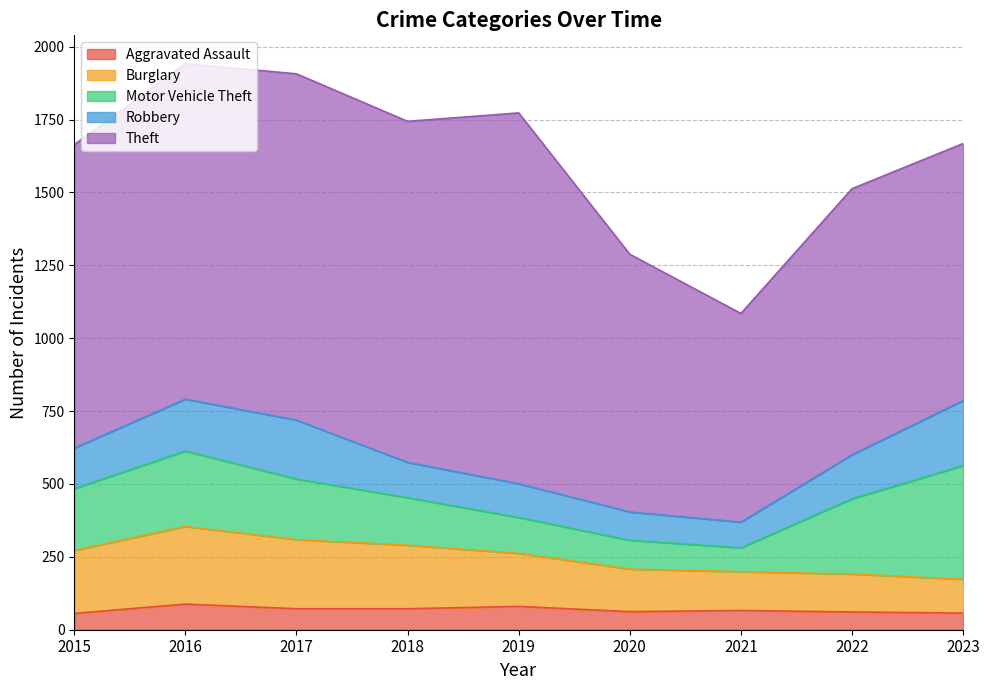

What is the difference between the maximum and minimum values in the Burglary series?

150